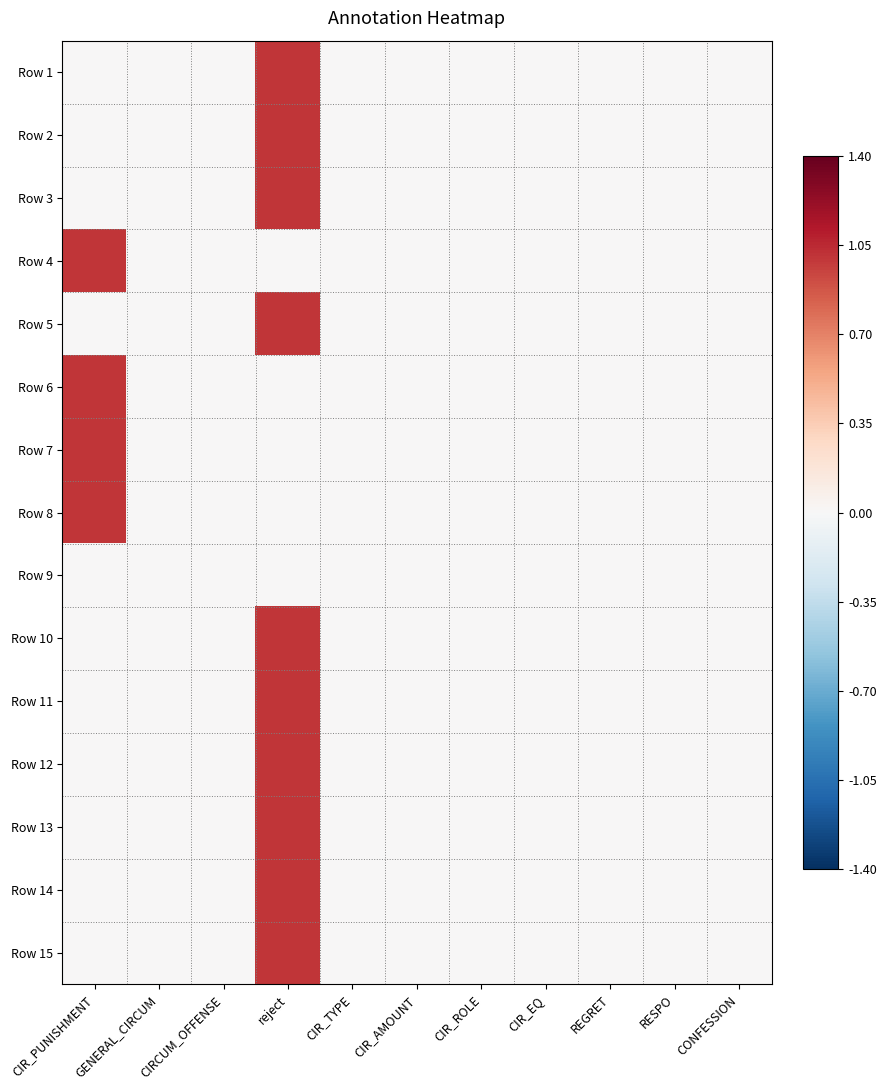

How many series are shown in this chart?

15